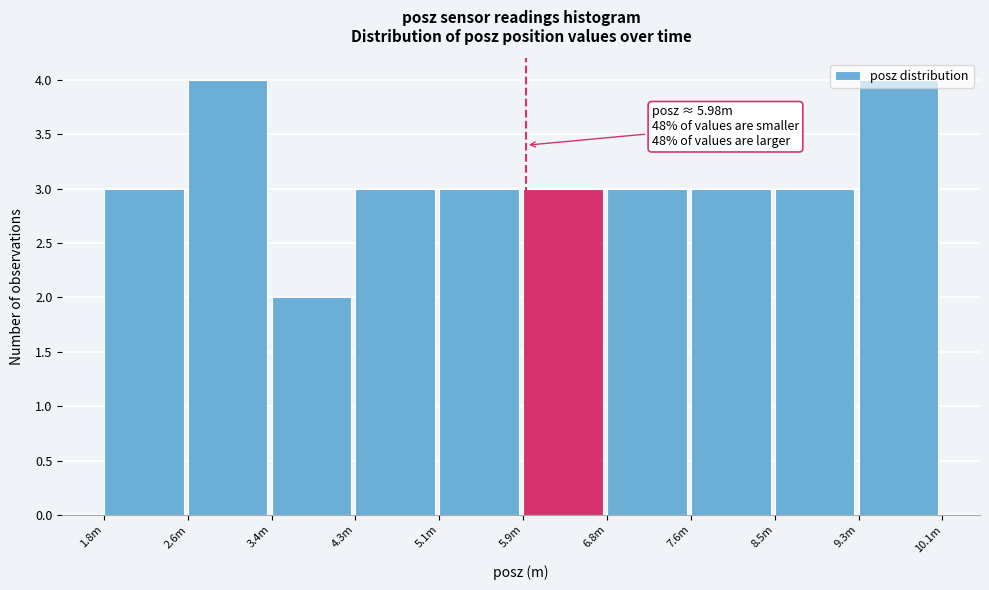

What is the label of the 2nd bar from the right?

8.5m